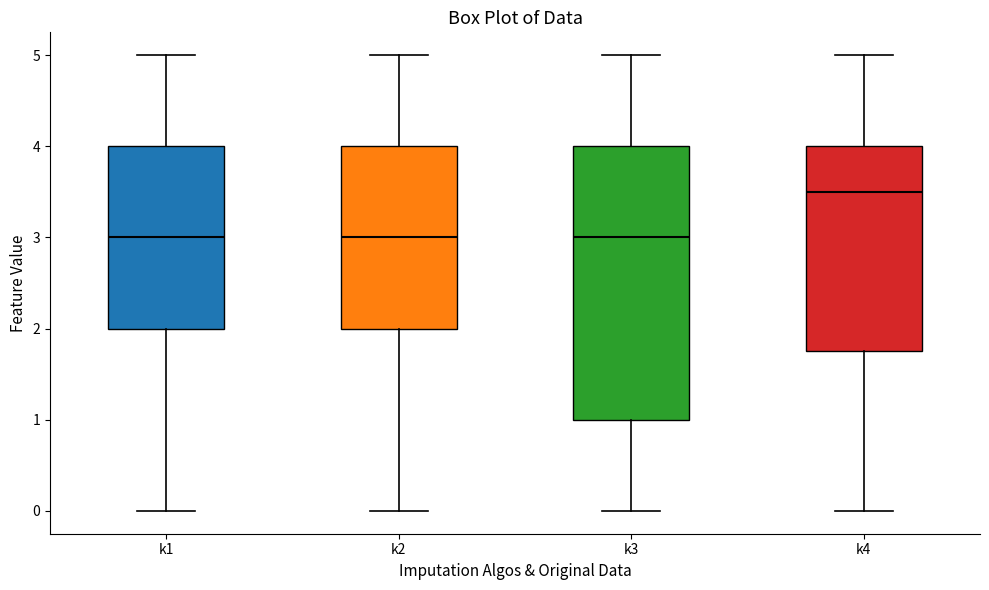

Reading left to right, read every box against the y-axis: the position of its median line, the range the box covers, and the ends of its whiskers. The values are not printed on the chart, so give them approximately, as read against the axis.

k1: median 3.0, box 2.0 to 4.0, whiskers 0.0 to 5.0
k2: median 3.0, box 2.0 to 4.0, whiskers 0.0 to 5.0
k3: median 3.0, box 1.0 to 4.0, whiskers 0.0 to 5.0
k4: median 3.5, box 1.8 to 4.0, whiskers 0.0 to 5.0